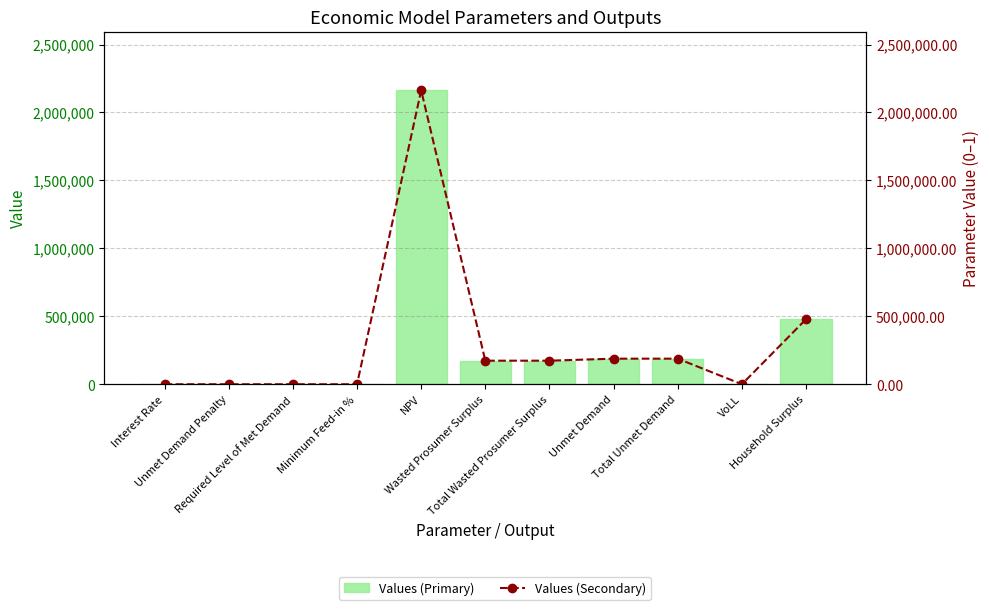

Which has a higher value, Wasted Prosumer Surplus or Total Wasted Prosumer Surplus?

Wasted Prosumer Surplus